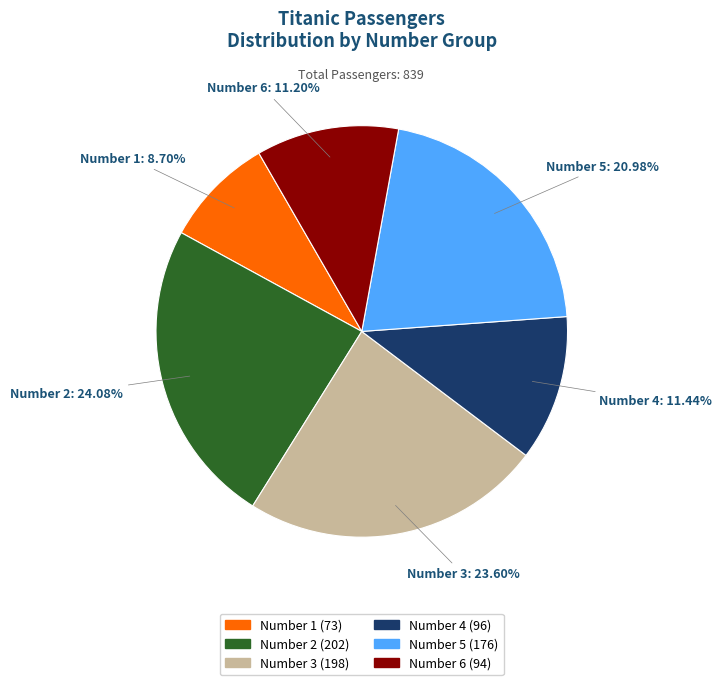

Does any single category account for the majority?

No